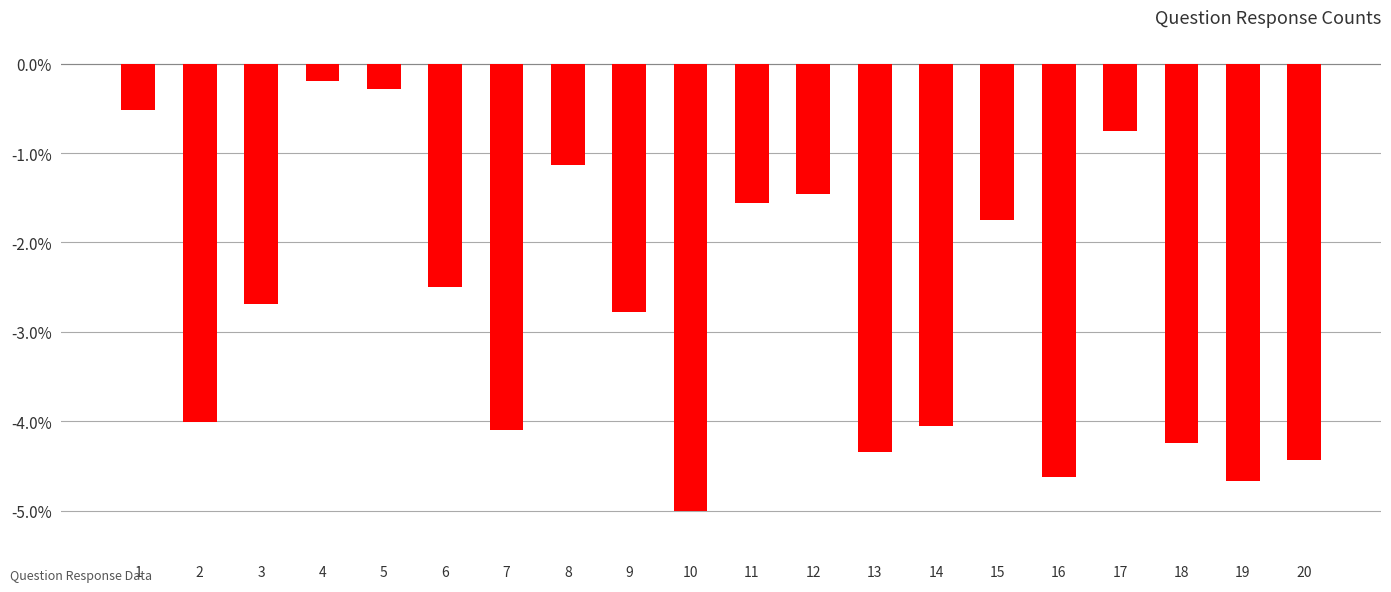

What is the average value?

-2.8